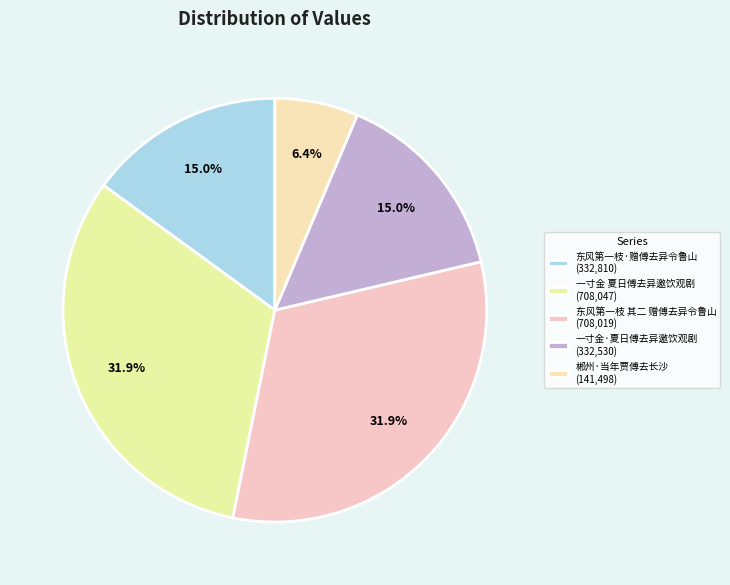

Combined, what portion of the pie is 一寸金 夏日傅去异邀饮观剧 and 郴州·当年贾傅去长沙?

38.2%